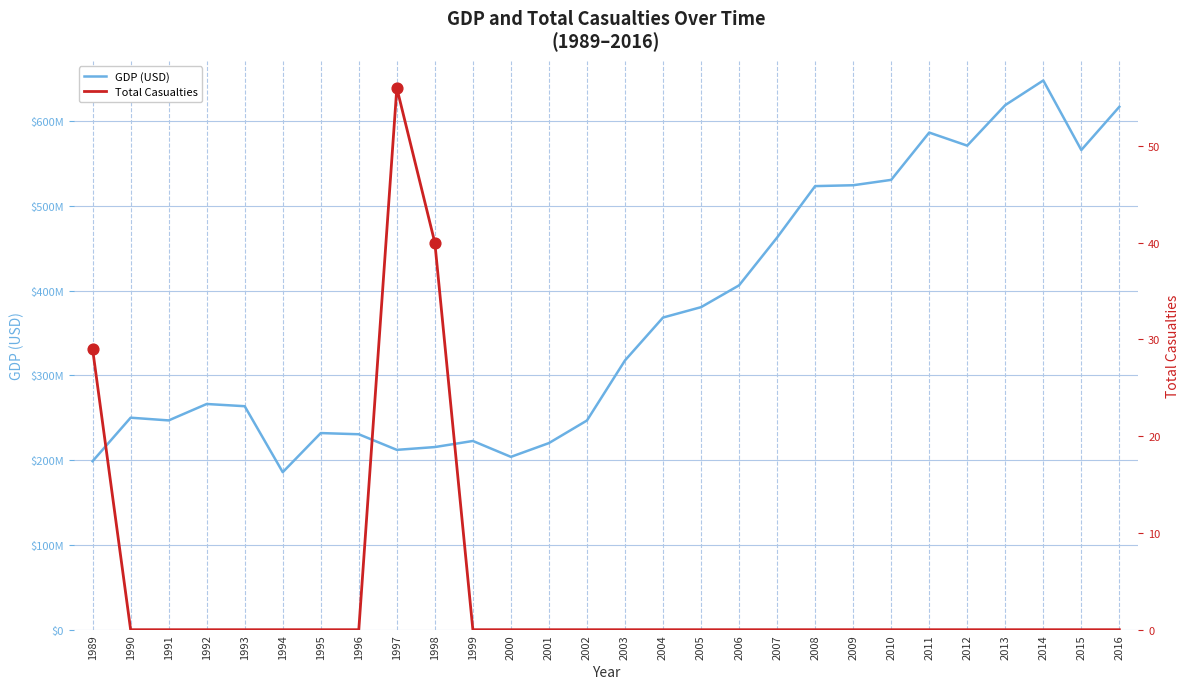

Which series contains the lowest Y value?

Total Casualties